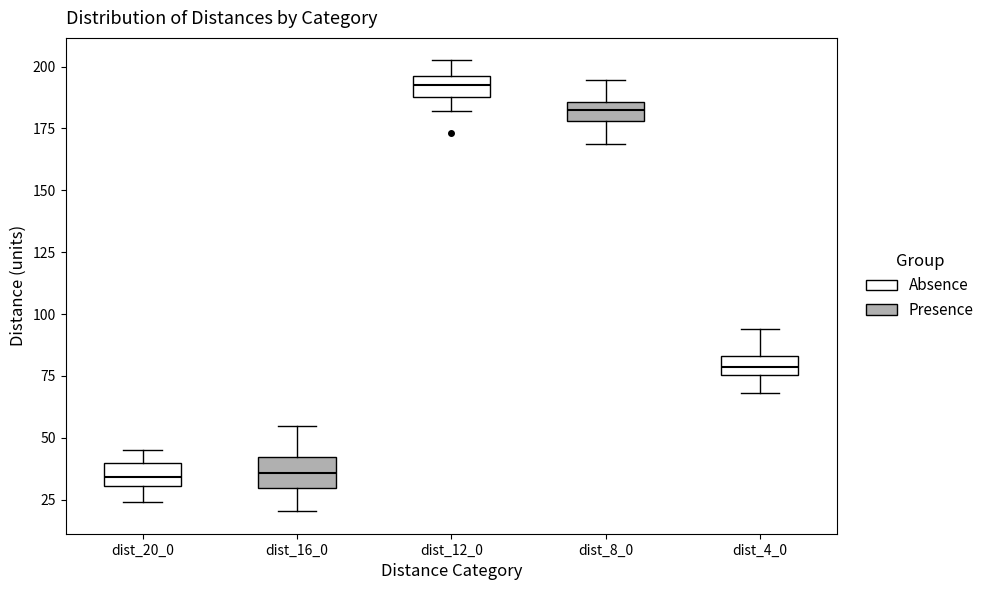

Reading left to right, read every box against the y-axis: the position of its median line, the range the box covers, and the ends of its whiskers. The values are not printed on the chart, so give them approximately, as read against the axis.

dist_20_0: median 35, box 30 to 40, whiskers 25 to 45
dist_16_0: median 35, box 30 to 40, whiskers 20 to 55
dist_12_0: median 195 (inside the box), box 190 to 195, whiskers 180 to 200
dist_8_0: median 185 (inside the box), box 180 to 185, whiskers 170 to 195
dist_4_0: median 80, box 75 to 85, whiskers 70 to 95